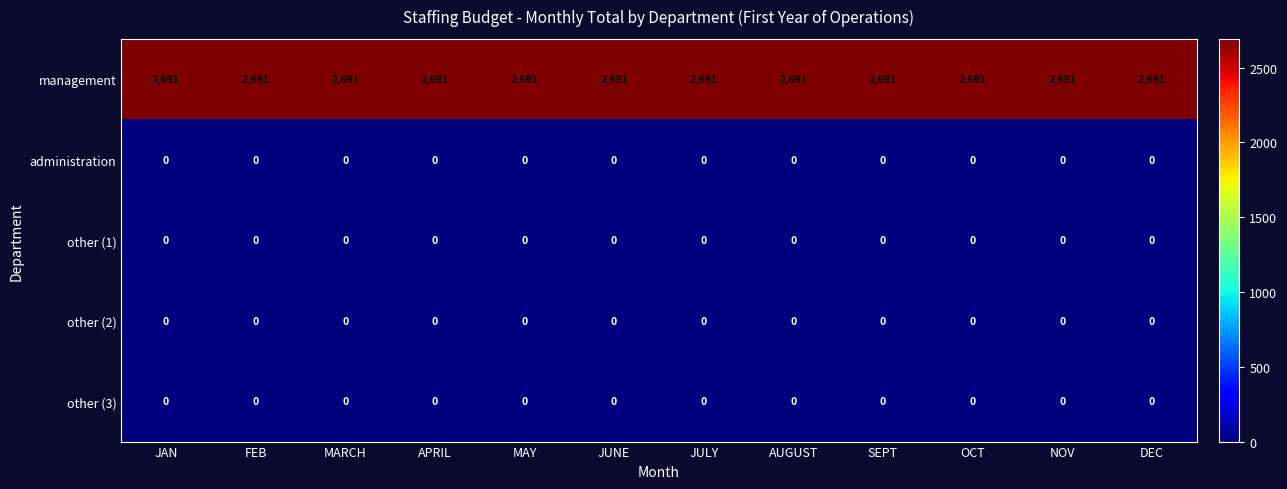

Which series has the largest total across all categories?

management